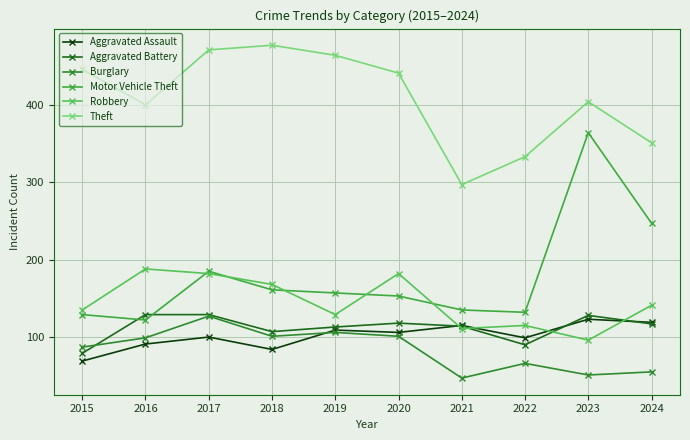

Reading left to right, what are all the values shown in this chart?

Aggravated Assault: 2015=69	2016=91	2017=100	2018=84	2019=109	2020=106	2021=115	2022=99	2023=123	2024=119
Aggravated Battery: 2015=79	2016=129	2017=129	2018=107	2019=113	2020=118	2021=114	2022=90	2023=128	2024=117
Burglary: 2015=87	2016=99	2017=127	2018=101	2019=106	2020=101	2021=47	2022=66	2023=51	2024=55
Motor Vehicle Theft: 2015=129	2016=122	2017=185	2018=161	2019=157	2020=153	2021=135	2022=132	2023=364	2024=247
Robbery: 2015=135	2016=188	2017=182	2018=168	2019=129	2020=182	2021=111	2022=115	2023=96	2024=141
Theft: 2015=446	2016=400	2017=471	2018=477	2019=464	2020=441	2021=297	2022=333	2023=404	2024=351